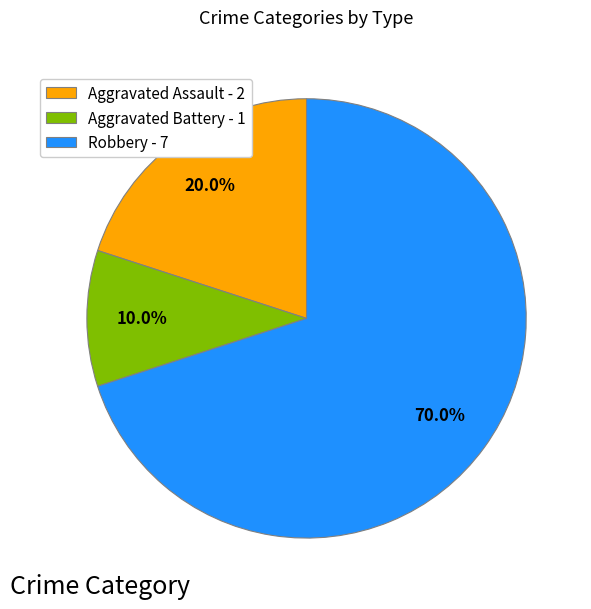

What is the smallest slice in the pie chart?

Aggravated Battery - 1